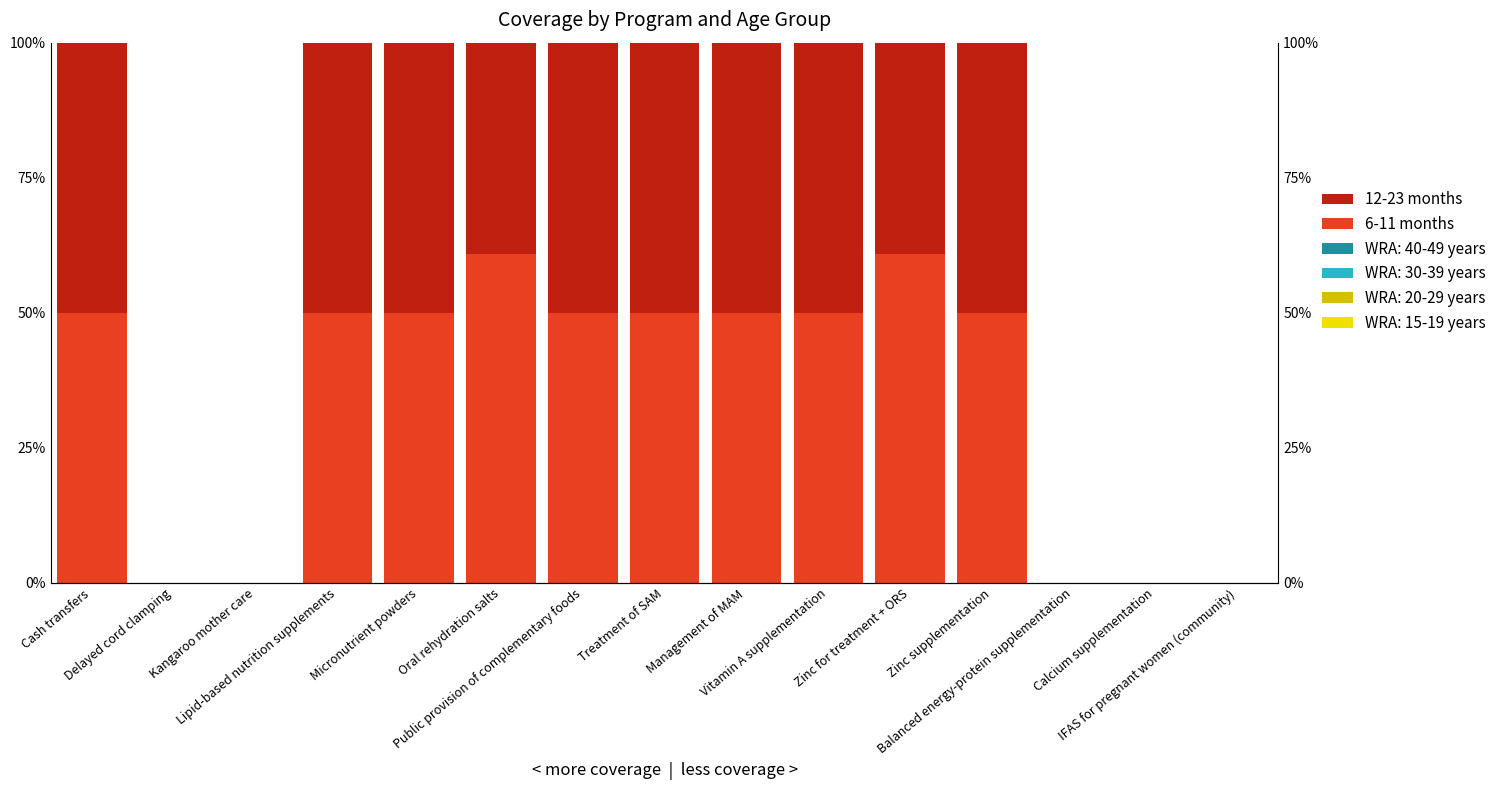

Reading right to left, list all the values displayed in this chart.

6-11 months: IFAS for pregnant women (community)=0.0	Calcium supplementation=0.0	Balanced energy-protein supplementation=0.0	Zinc supplementation=50.0	Zinc for treatment + ORS=60.8	Vitamin A supplementation=50.0	Management of MAM=50.0	Treatment of SAM=50.0	Public provision of complementary foods=50.0	Oral rehydration salts=60.8	Micronutrient powders=50.0	Lipid-based nutrition supplements=50.0	Kangaroo mother care=0.0	Delayed cord clamping=0.0	Cash transfers=50.0
12-23 months: IFAS for pregnant women (community)=0.0	Calcium supplementation=0.0	Balanced energy-protein supplementation=0.0	Zinc supplementation=50.0	Zinc for treatment + ORS=39.2	Vitamin A supplementation=50.0	Management of MAM=50.0	Treatment of SAM=50.0	Public provision of complementary foods=50.0	Oral rehydration salts=39.2	Micronutrient powders=50.0	Lipid-based nutrition supplements=50.0	Kangaroo mother care=0.0	Delayed cord clamping=0.0	Cash transfers=50.0